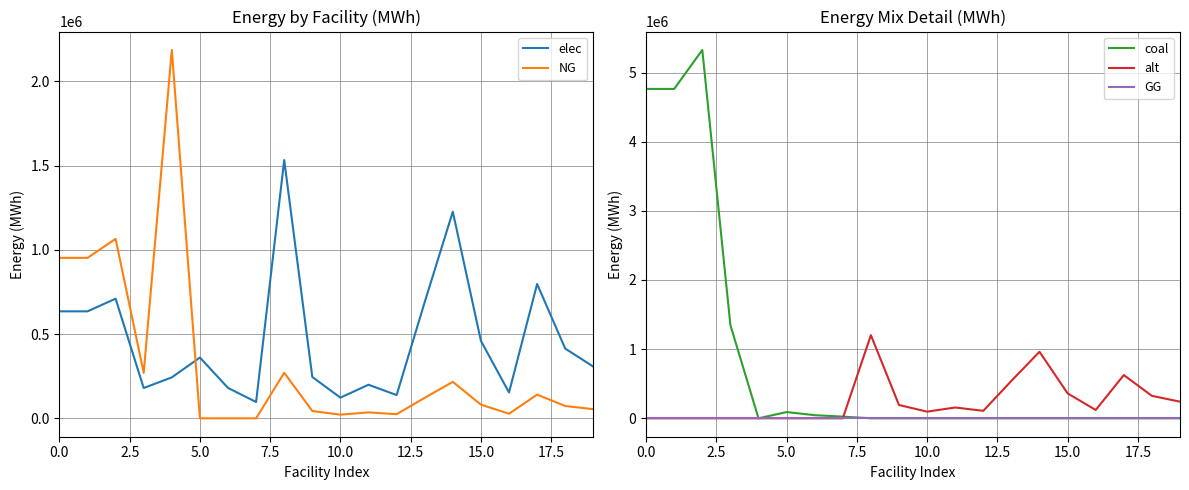

At 17, list the series in order from smallest to largest.

coal, GG, NG, alt, elec